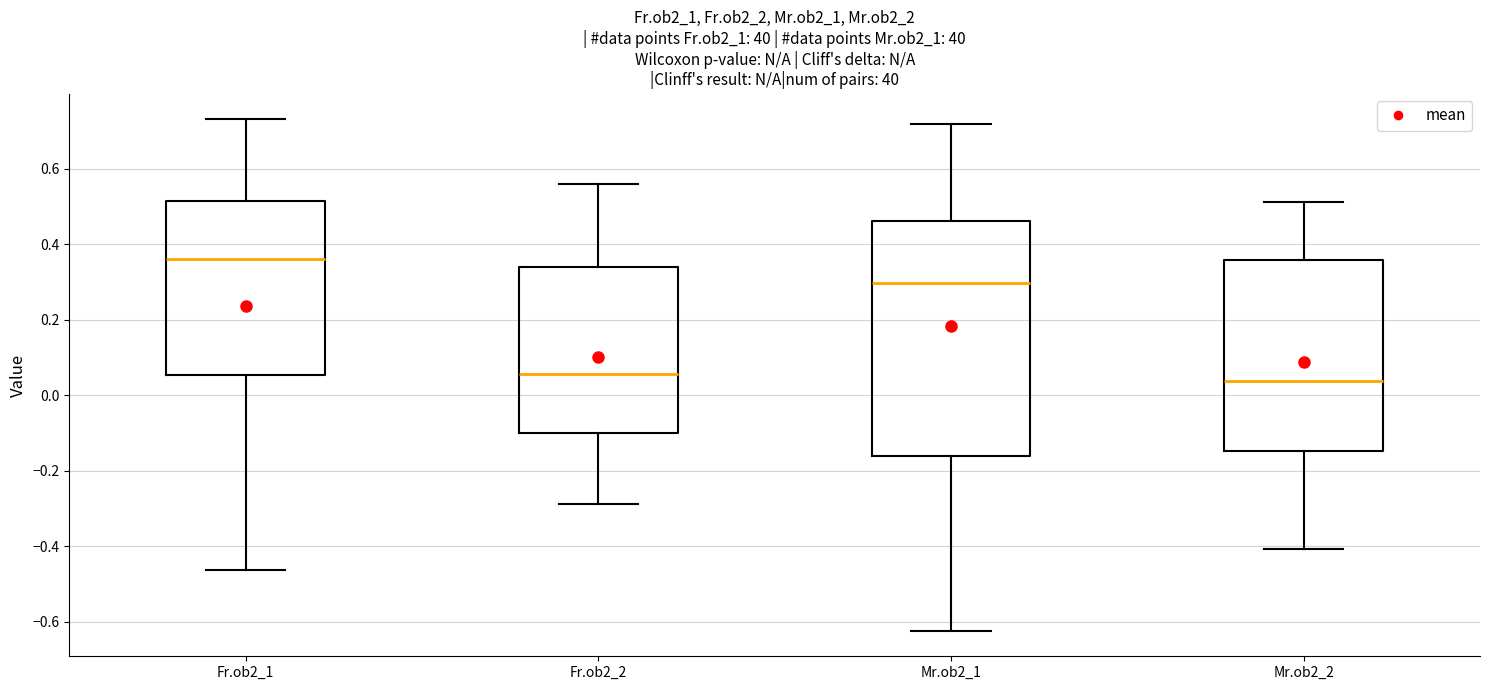

Reading left to right, transcribe this box plot: for each box, give where its median line is, the range the box spans, and where its two whiskers end, as read against the y-axis. The values are not printed on the chart, so give them approximately, as read against the axis.

Fr.ob2_1: median 0.36, box 0.06 to 0.52, whiskers -0.46 to 0.74
Fr.ob2_2: median 0.06, box -0.10 to 0.34, whiskers -0.28 to 0.56
Mr.ob2_1: median 0.30, box -0.16 to 0.46, whiskers -0.62 to 0.72
Mr.ob2_2: median 0.04, box -0.14 to 0.36, whiskers -0.40 to 0.52